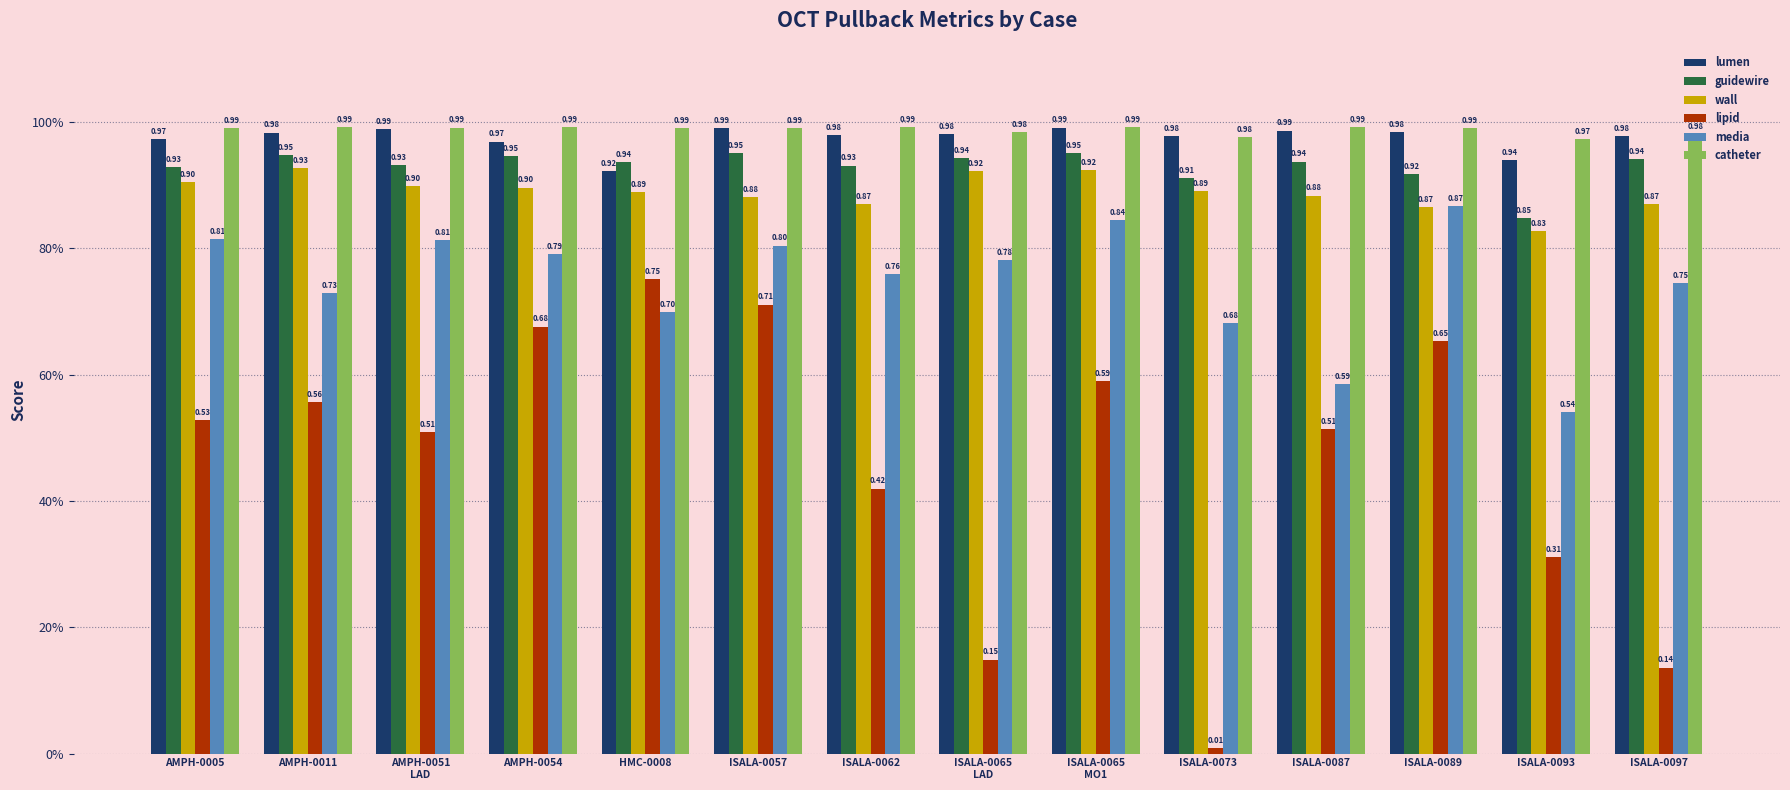

Are the bars grouped side by side (vs. stacked)?

Yes